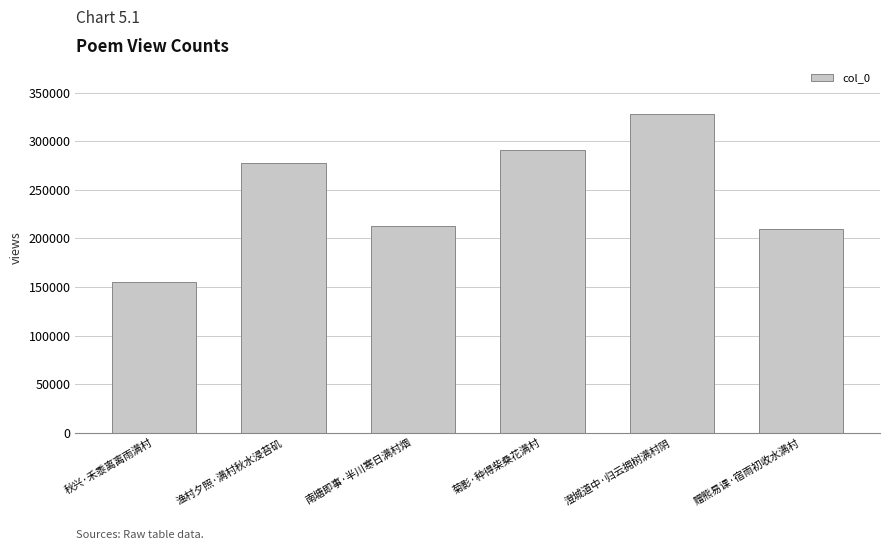

Rank the categories by value from lowest to highest.

秋兴·禾黍离离雨满村, 赠熊易课·宿雨初收水满村, 南塘即事·半川寒日满村烟, 渔村夕照·满村秋水浸苔矶, 菊影·种得柴桑花满村, 澄城道中·归云拥树满村阴